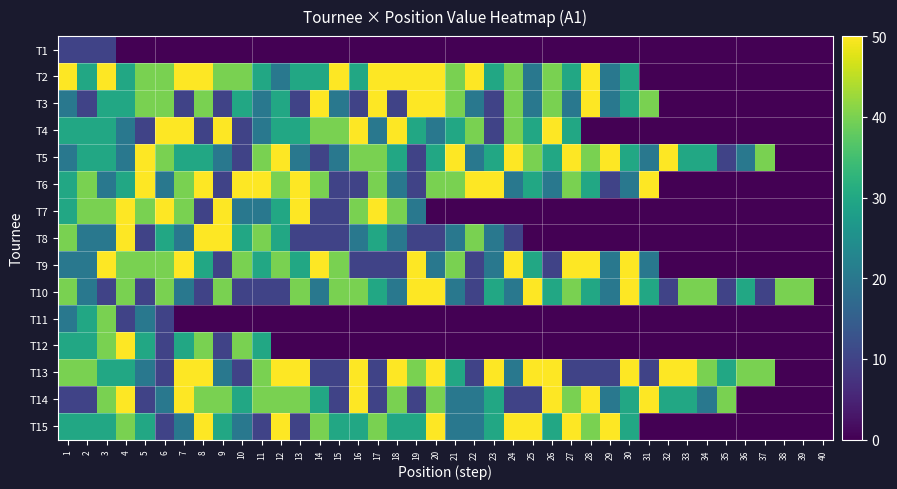

At which category is the sum across all series the highest?

4